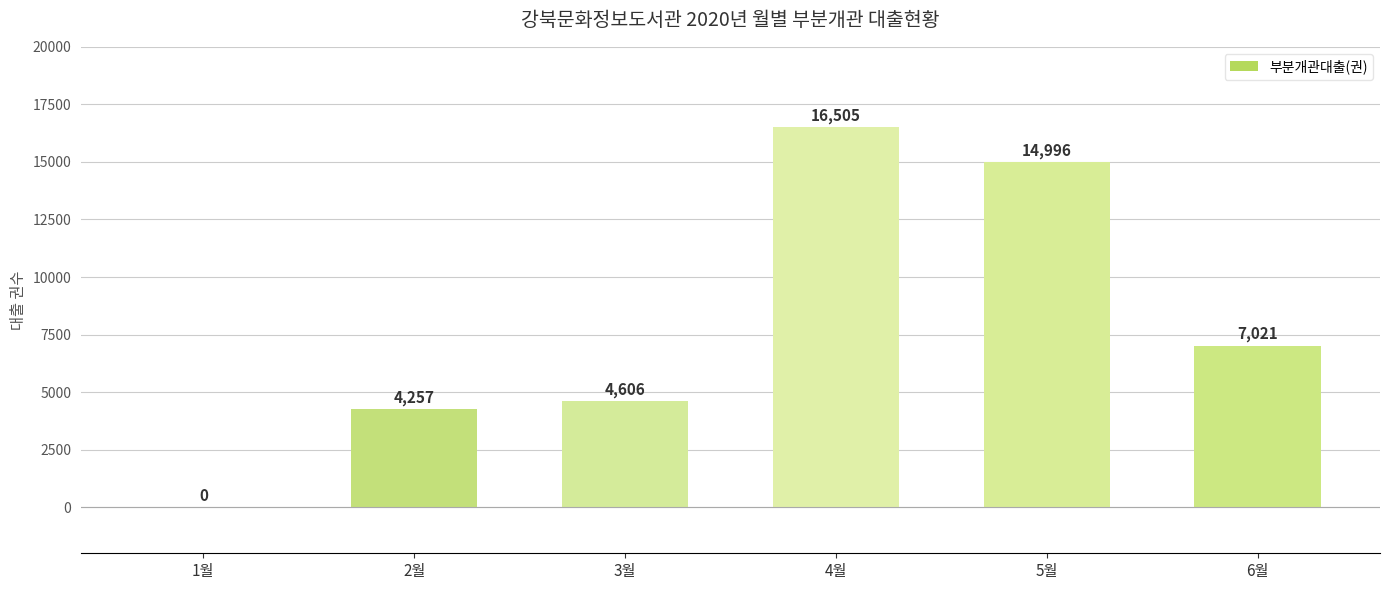

Between 2월 and 3월, which is larger?

3월